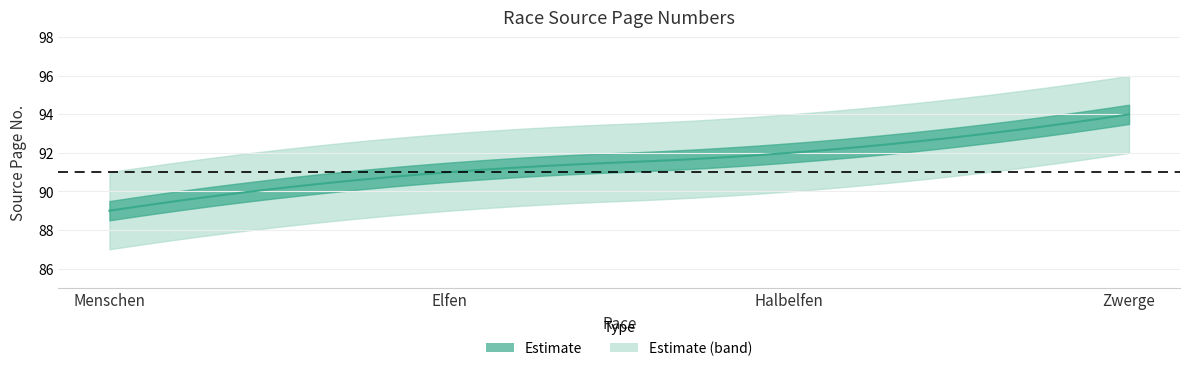

What is the total value across all series at Zwerge?

188